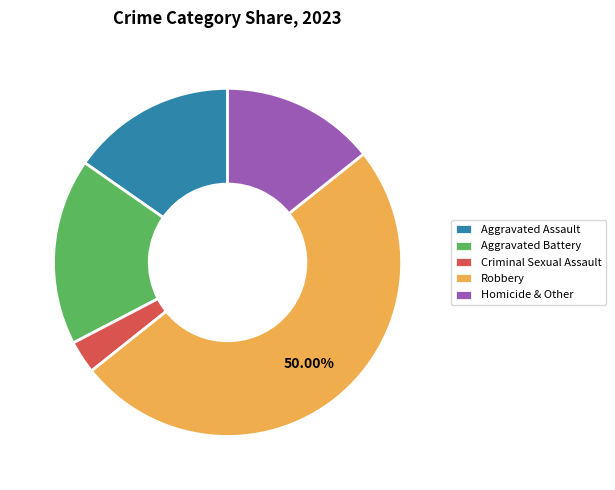

Which slice is the largest?

Robbery